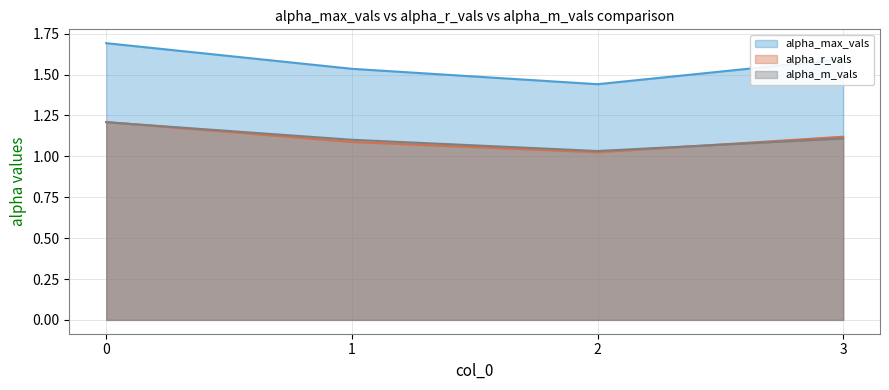

Rank the series by their maximum value, from highest to lowest.

alpha_max_vals, alpha_r_vals, alpha_m_vals